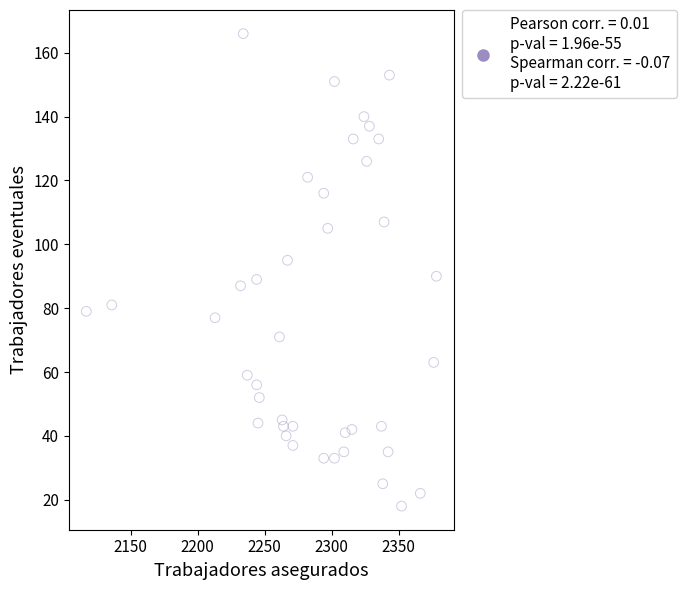

What is the range of X values (max minus min)?

261